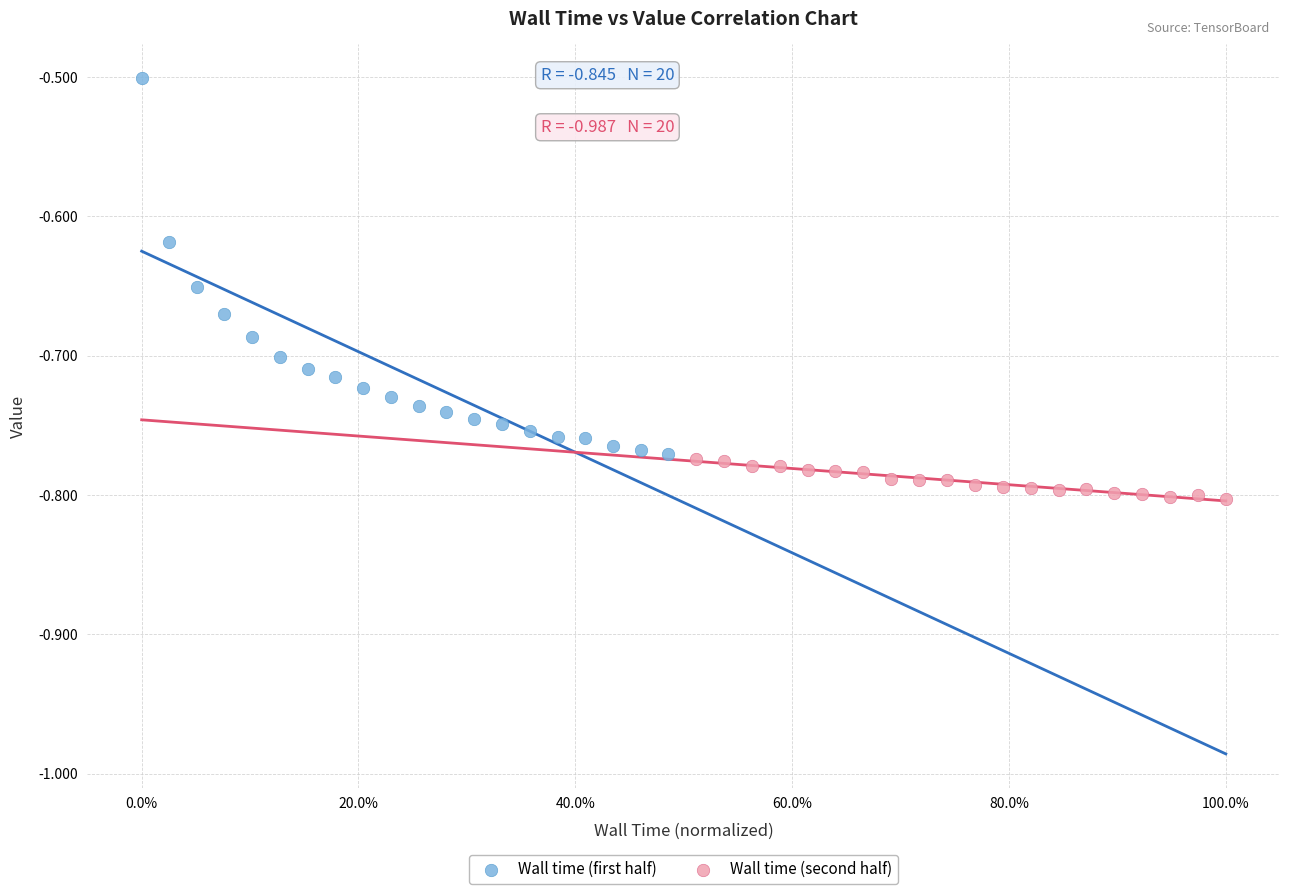

Which series contains the lowest Y value?

Wall time (second half)